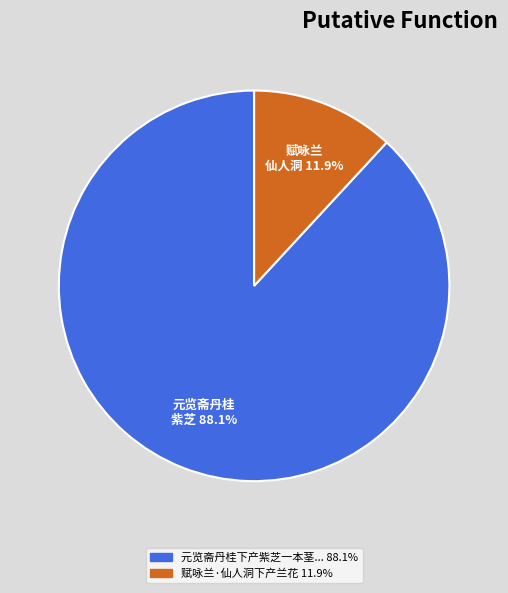

Is there a majority slice in this chart?

Yes